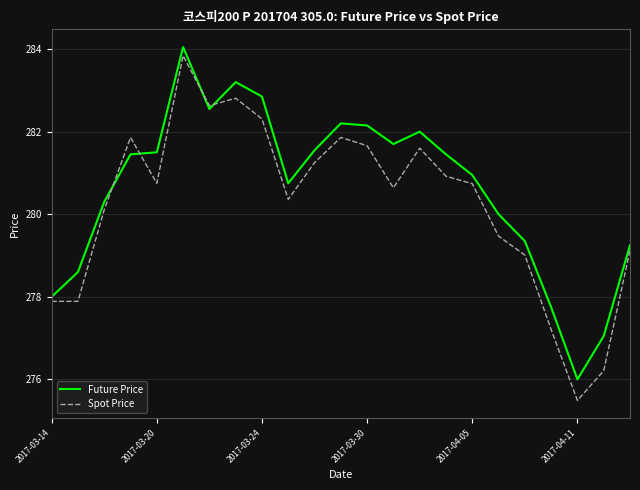

Which series has the largest range (max minus min)?

Spot Price